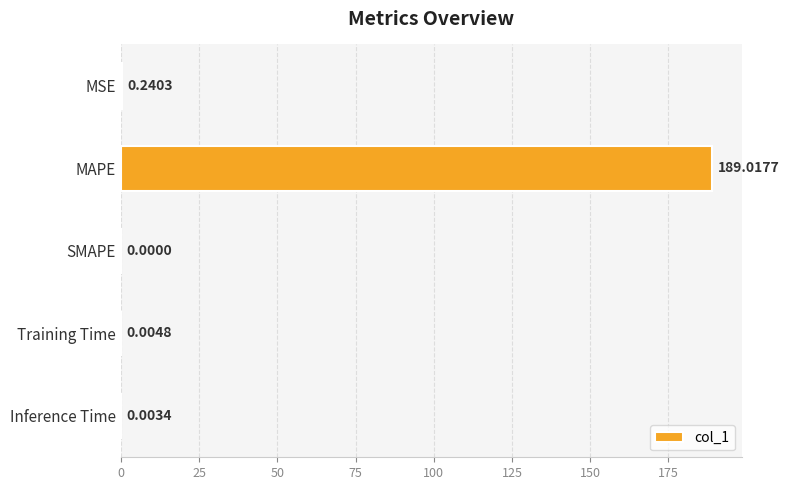

At which category does the chart reach its peak across all series?

MAPE